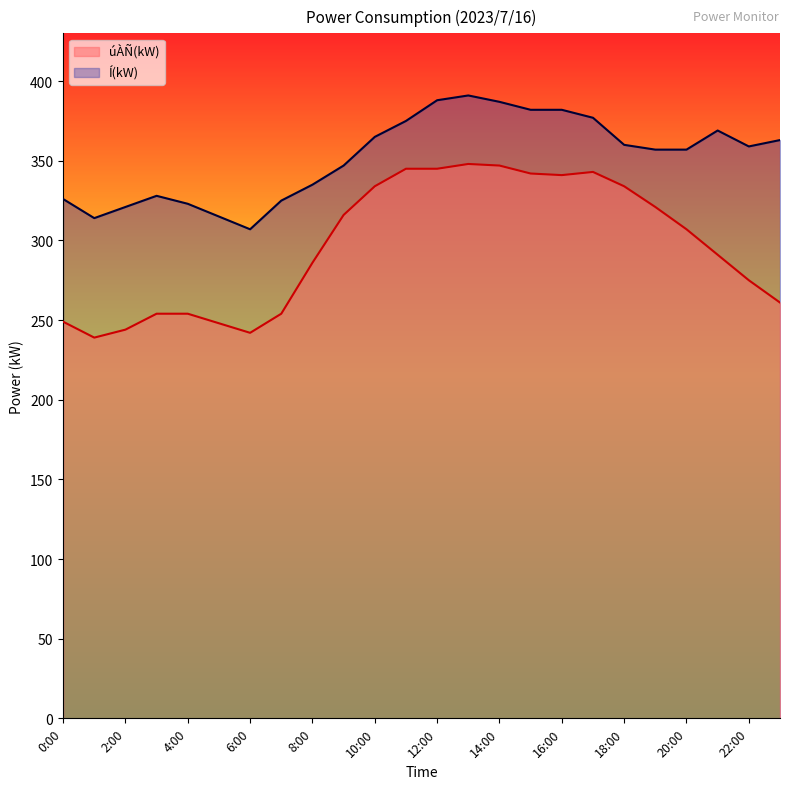

Where does the Í(kW) series first go above 359?

10:00